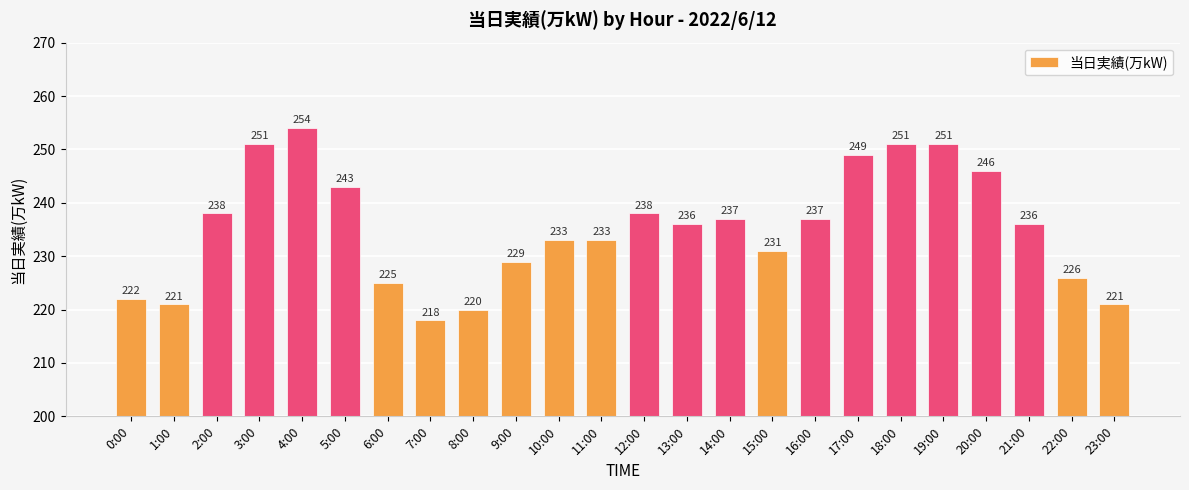

What is the sum of the values at 3:00 and 1:00?

472